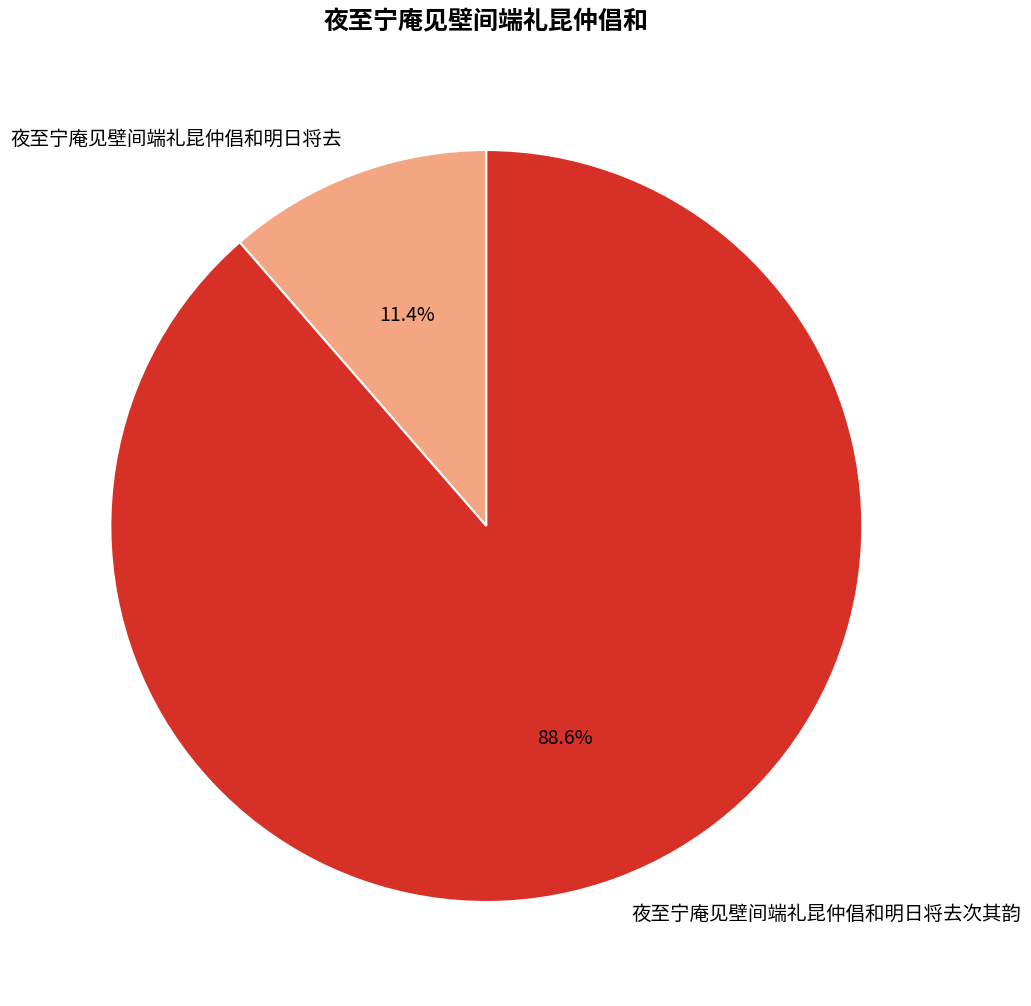

Which category has the biggest portion of the pie?

夜至宁庵见壁间端礼昆仲倡和明日将去次其韵